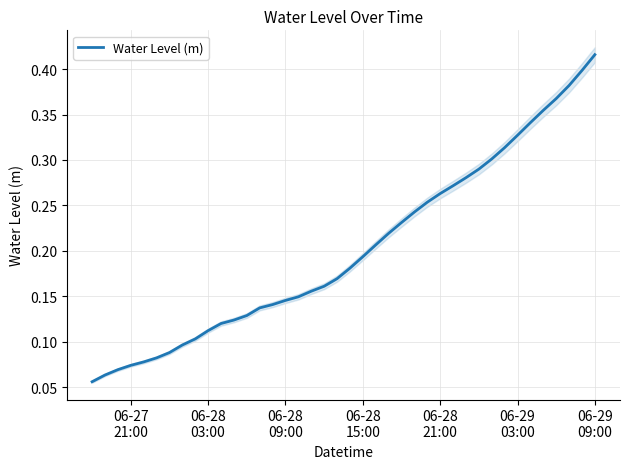

What is the maximum value shown in the chart?

0.4